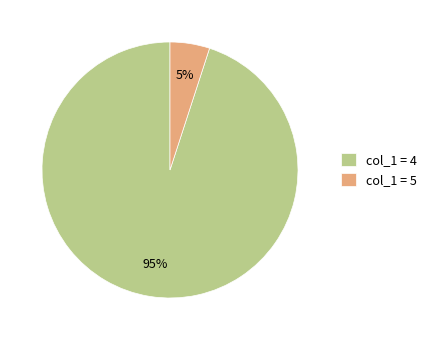

What is the ratio of the value at col_1 = 4 to the value at col_1 = 5?

19.0